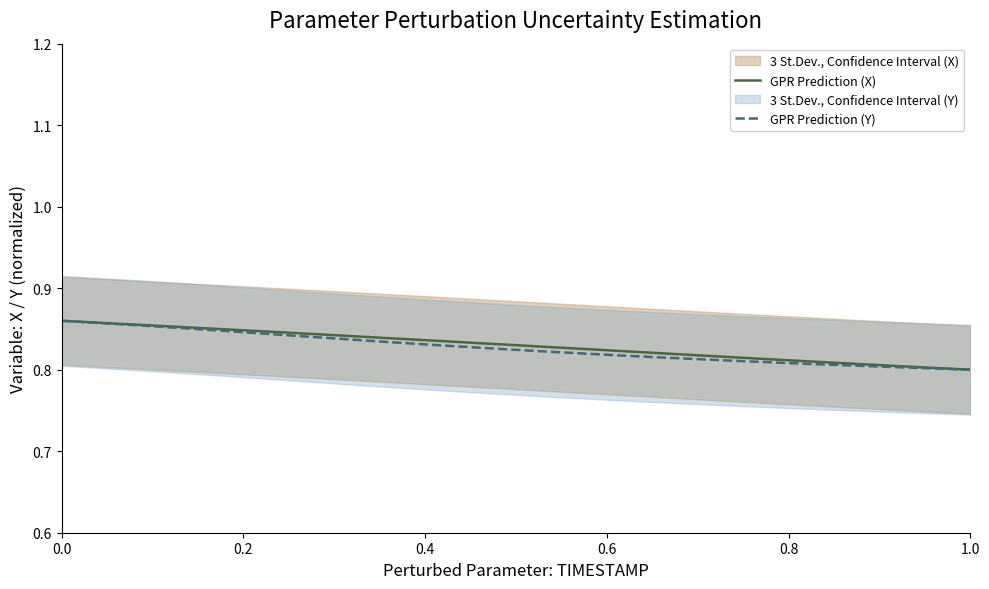

Does the chart have visible grid lines?

No